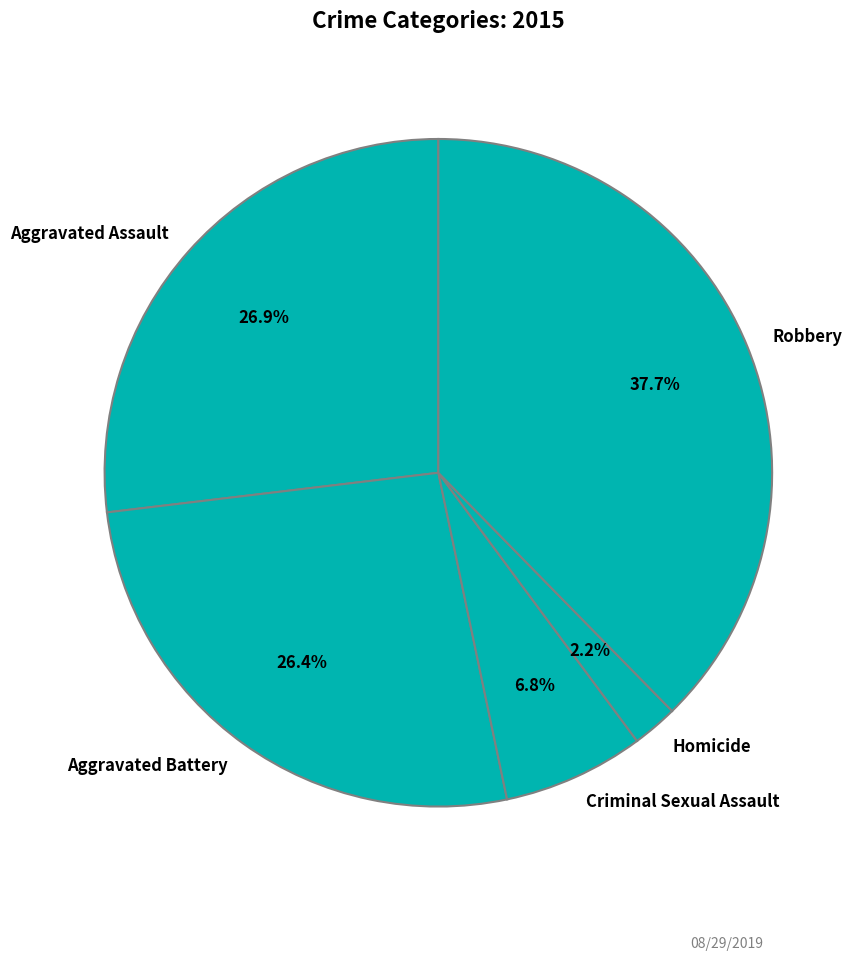

To the nearest percent, what percentage of the pie is Criminal Sexual Assault?

7%